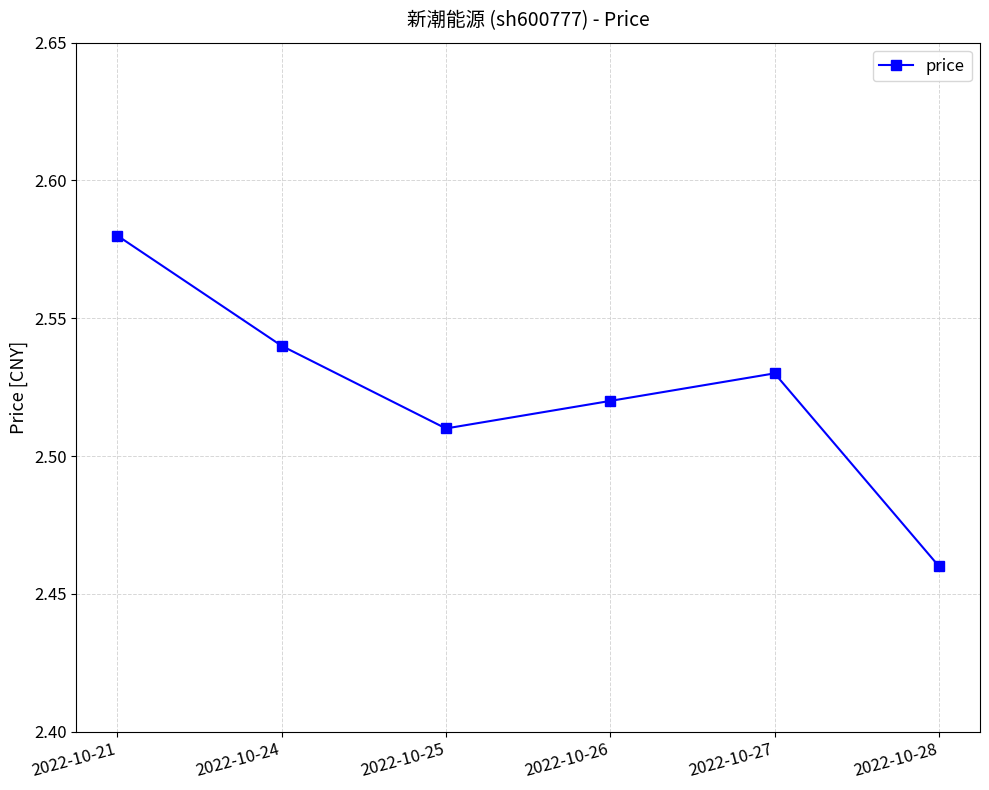

Which category has the highest value across all series?

2022-10-21